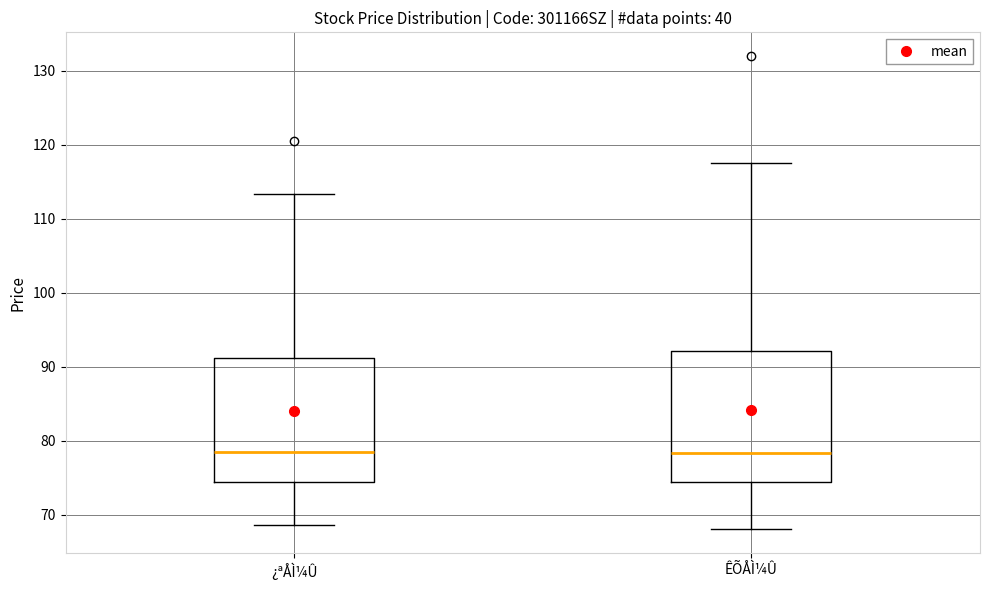

Reading left to right, transcribe this box plot: for each box, give where its median line is, the range the box spans, and where its two whiskers end, as read against the y-axis. The values are not printed on the chart, so give them approximately, as read against the axis.

¿ªÅÌ¼Û: median 79, box 74 to 91, whiskers 69 to 113
ÊÕÅÌ¼Û: median 78, box 74 to 92, whiskers 68 to 118